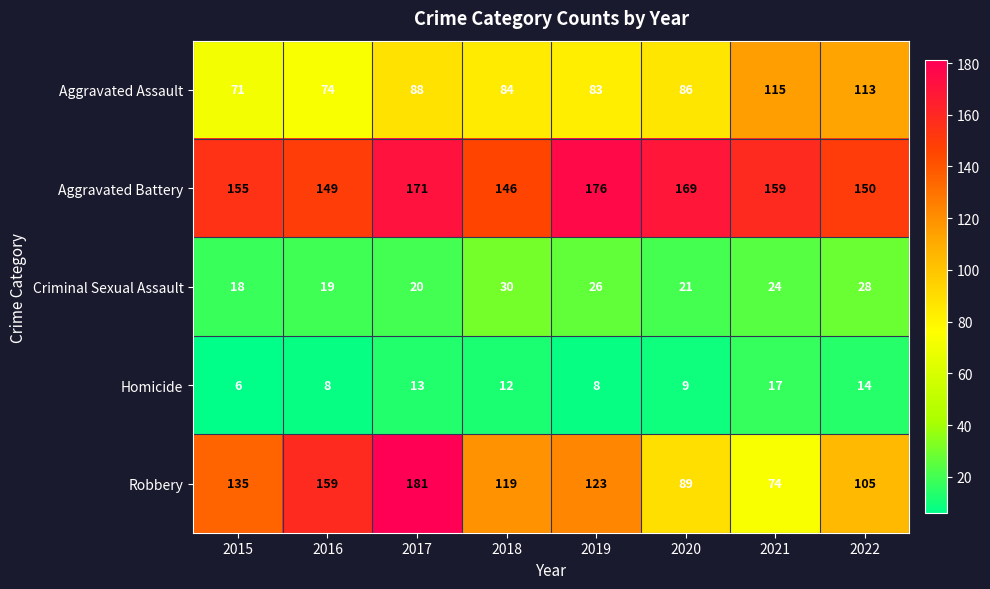

What is the difference between the highest and lowest values at 2020?

160